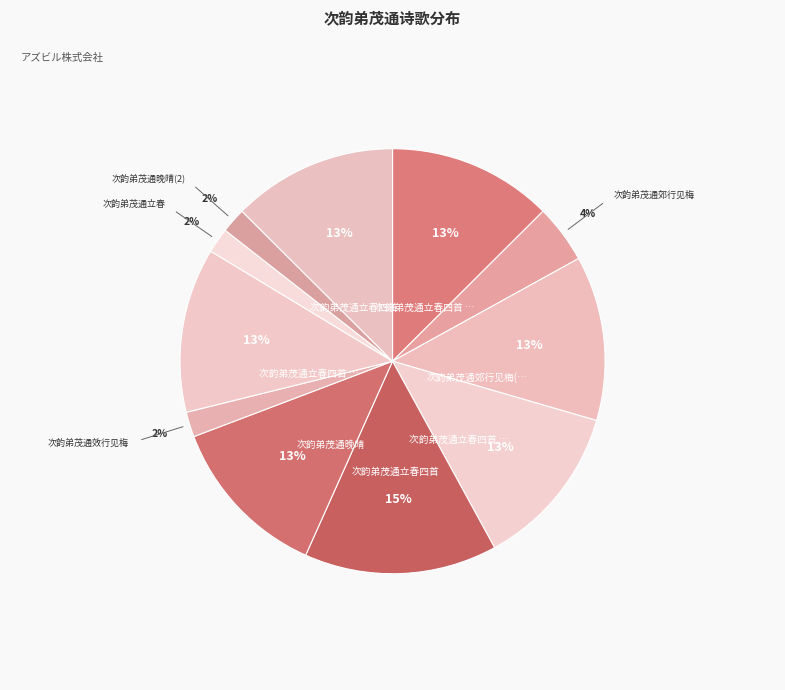

How many segments does this pie chart have?

11